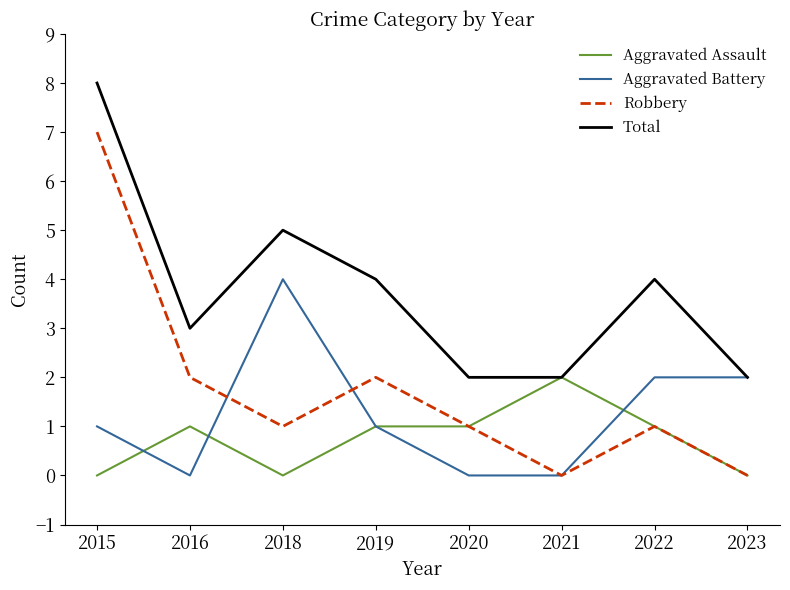

Rank the series at 2016 from lowest to highest value.

Aggravated Battery, Aggravated Assault, Robbery, Total